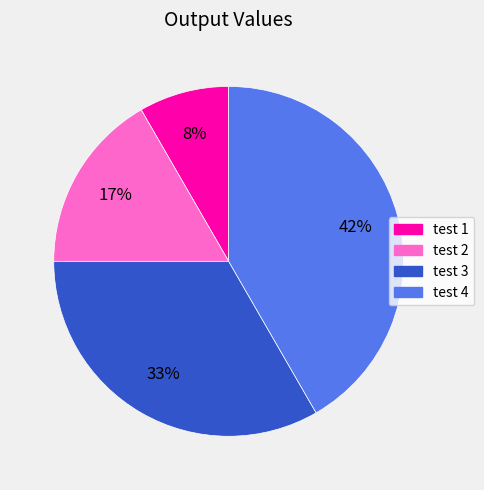

Combined, do test 1 and test 2 account for over 50%?

No